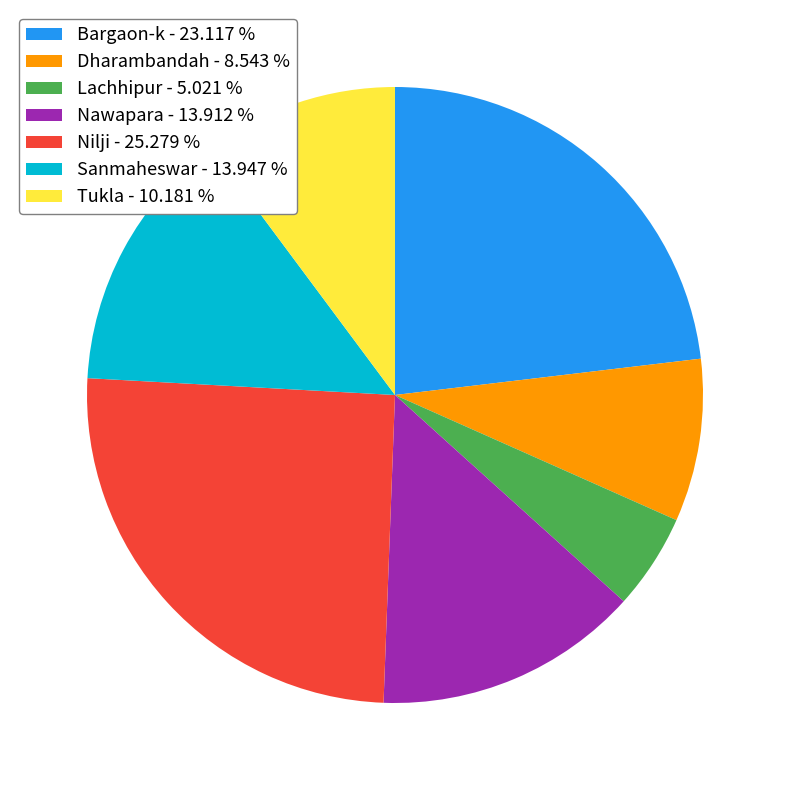

Do Lachhipur - 5.021 % and Tukla - 10.181 % together represent more than half of the pie?

No